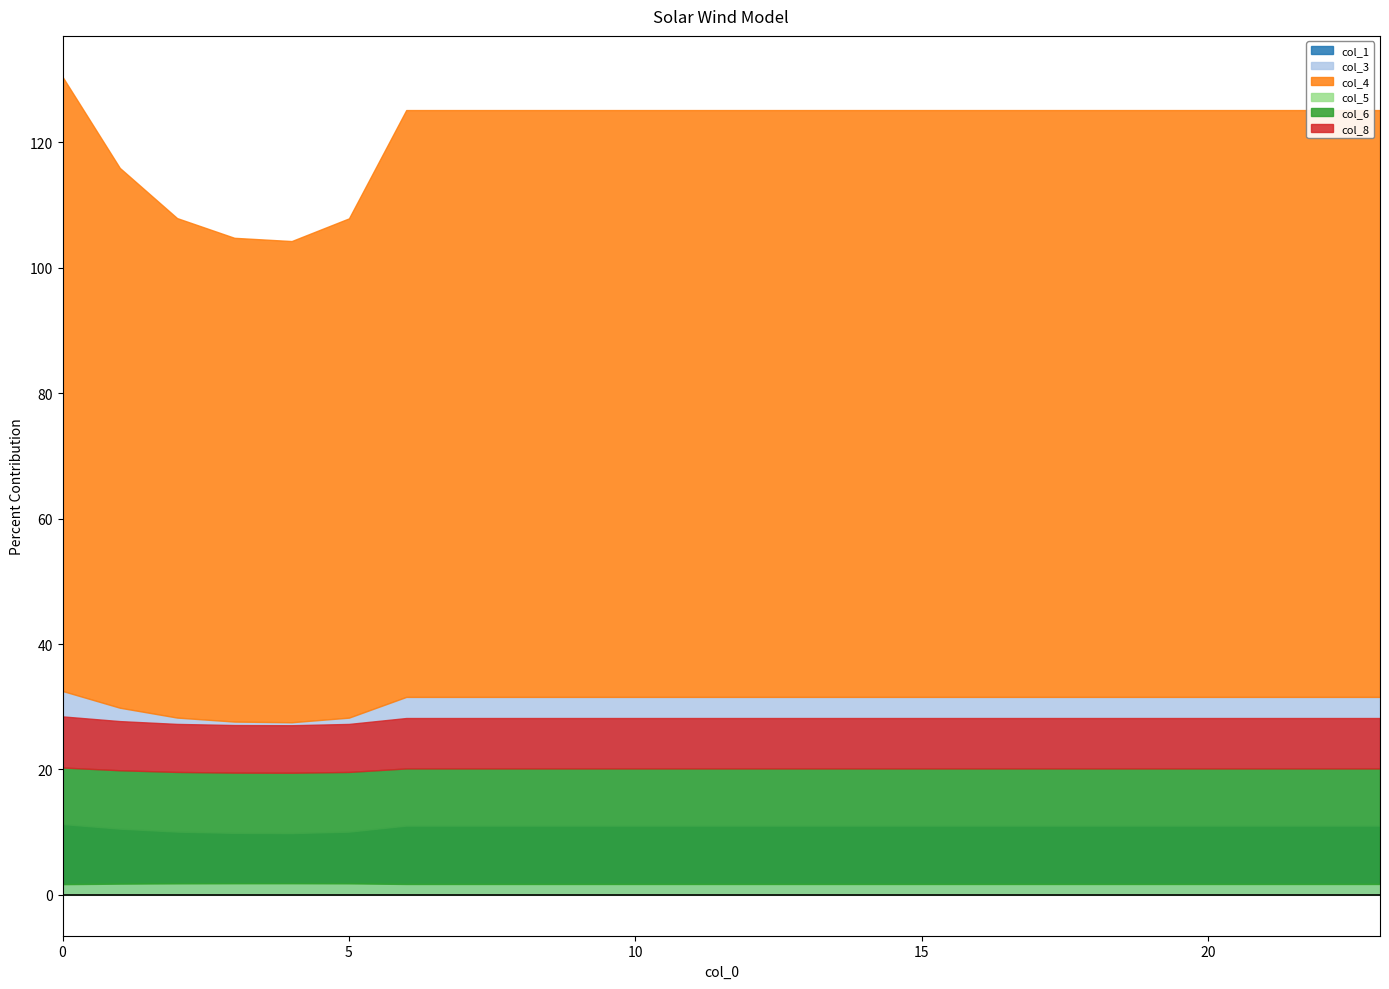

What is the maximum value shown in the chart?

98.0